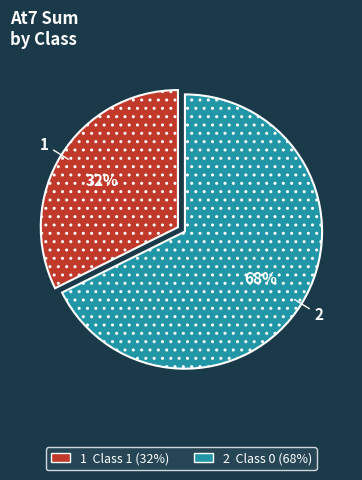

Is there a majority slice in this chart?

Yes